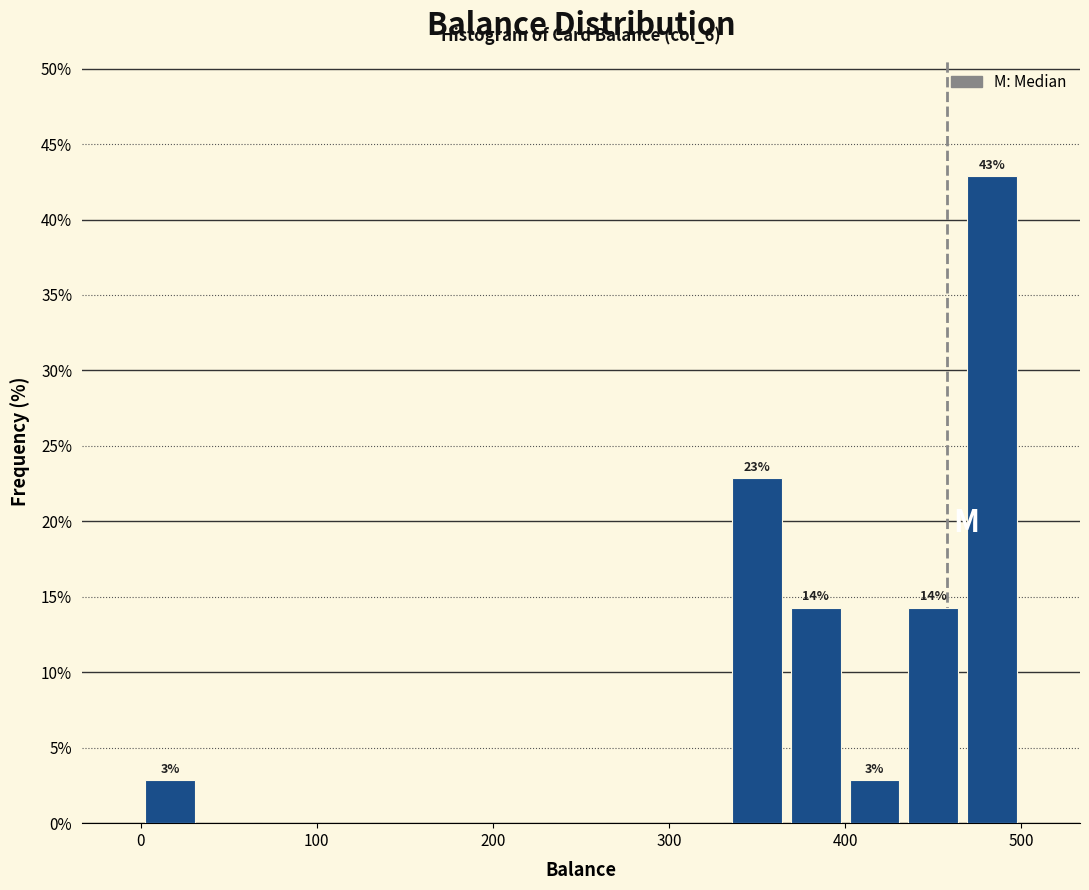

Read against the x-axis, roughly where is the centre of the tallest bar?

480